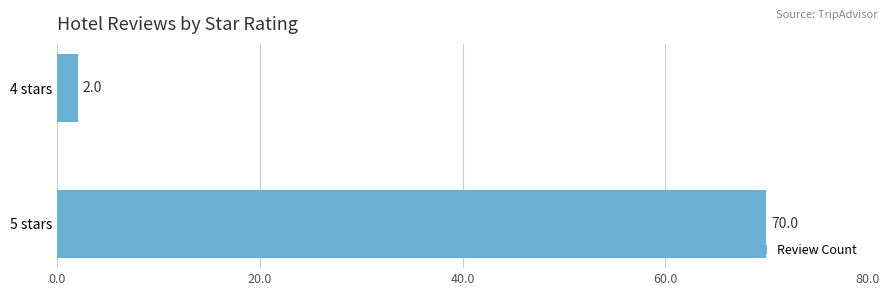

Rank the categories by value from highest to lowest.

5 stars, 4 stars